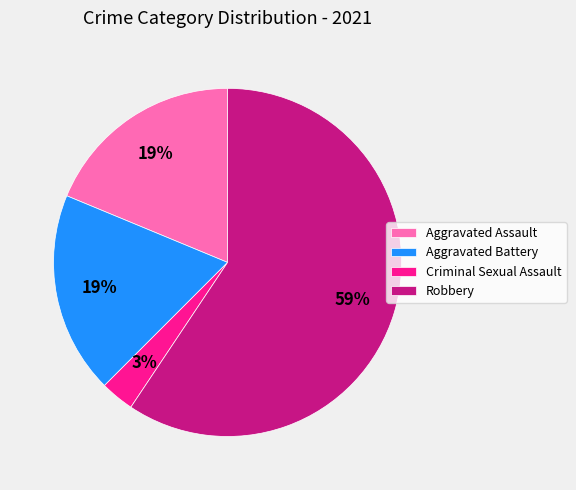

Which slice represents more than half of the pie?

Robbery